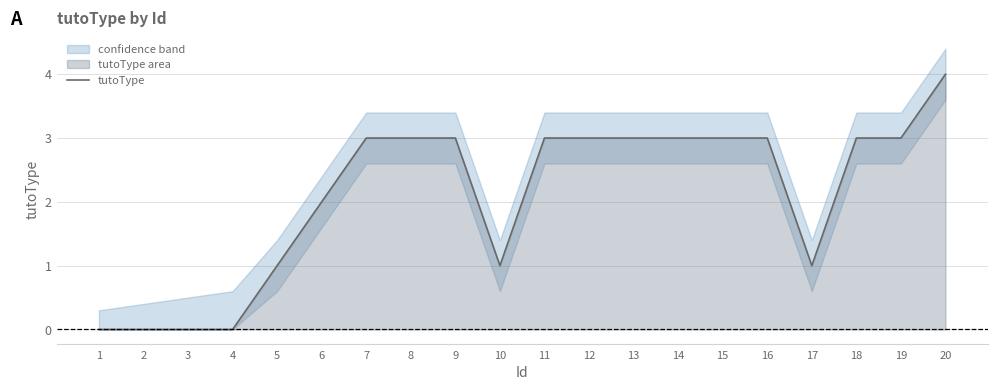

Where is the data nearest to the value 2?

6